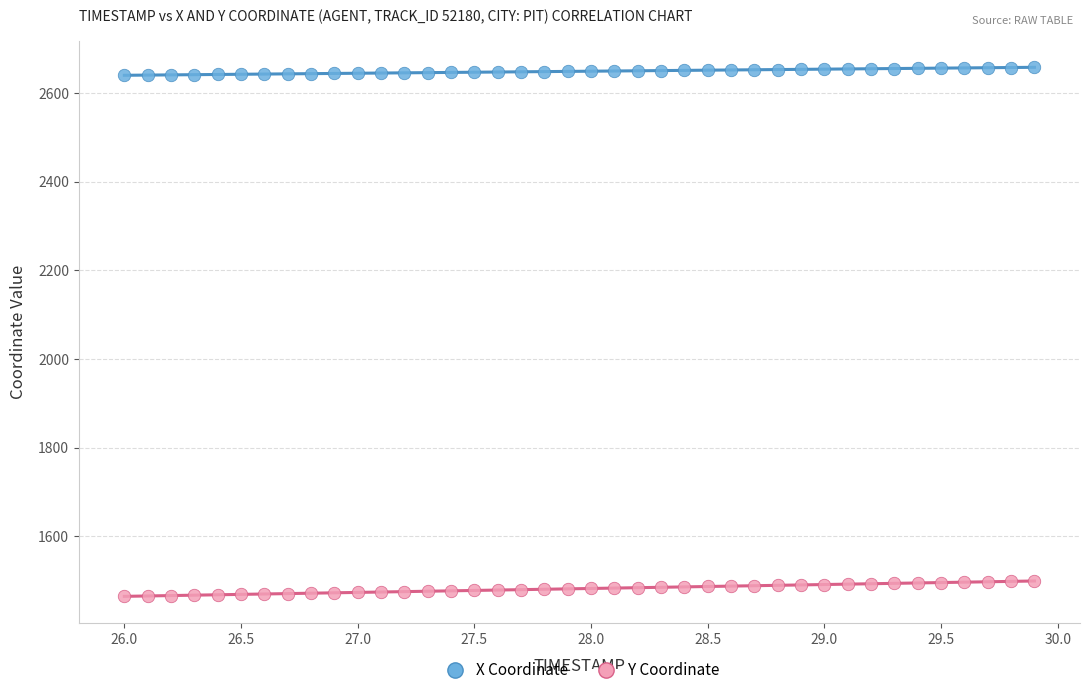

Which series has the widest spread of Y values?

Y Coordinate